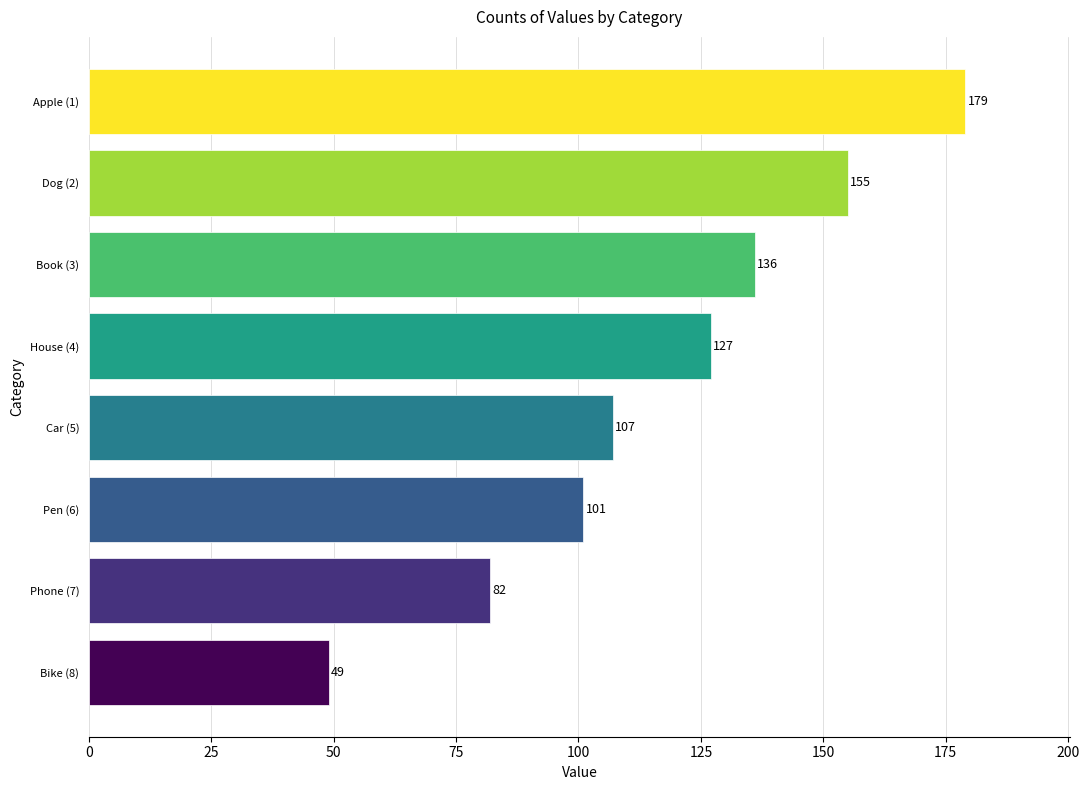

What is the average value?

117